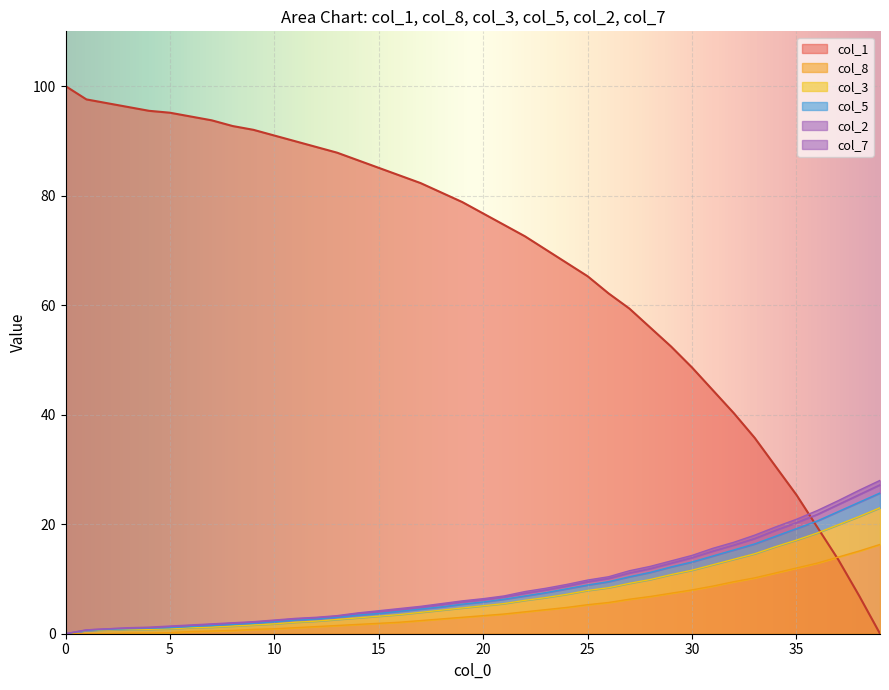

True or false: col_8 and col_7 intersect in this chart.

False